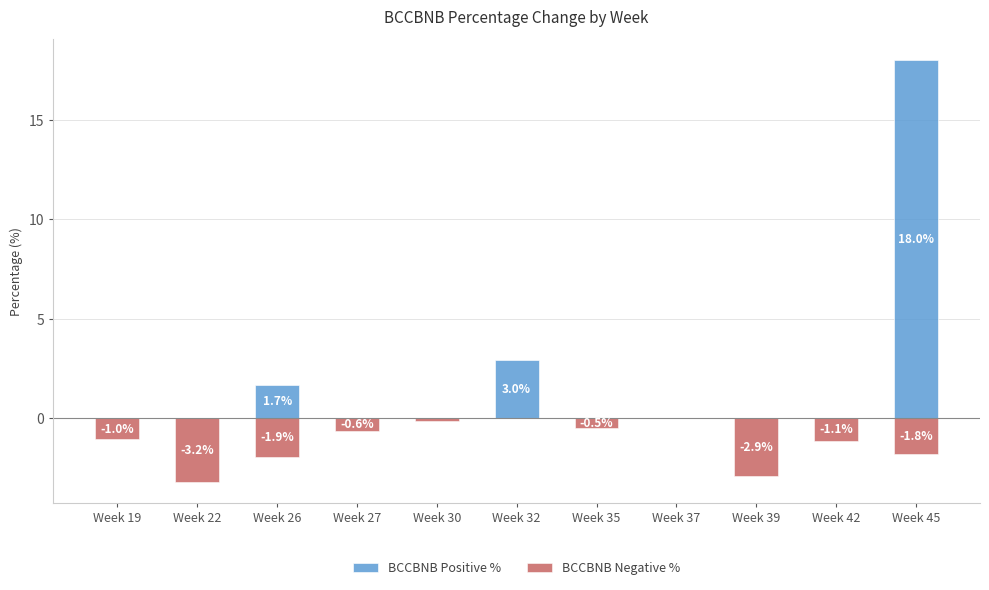

List the series in order of their overall mean, highest first.

BCCBNB Positive %, BCCBNB Negative %